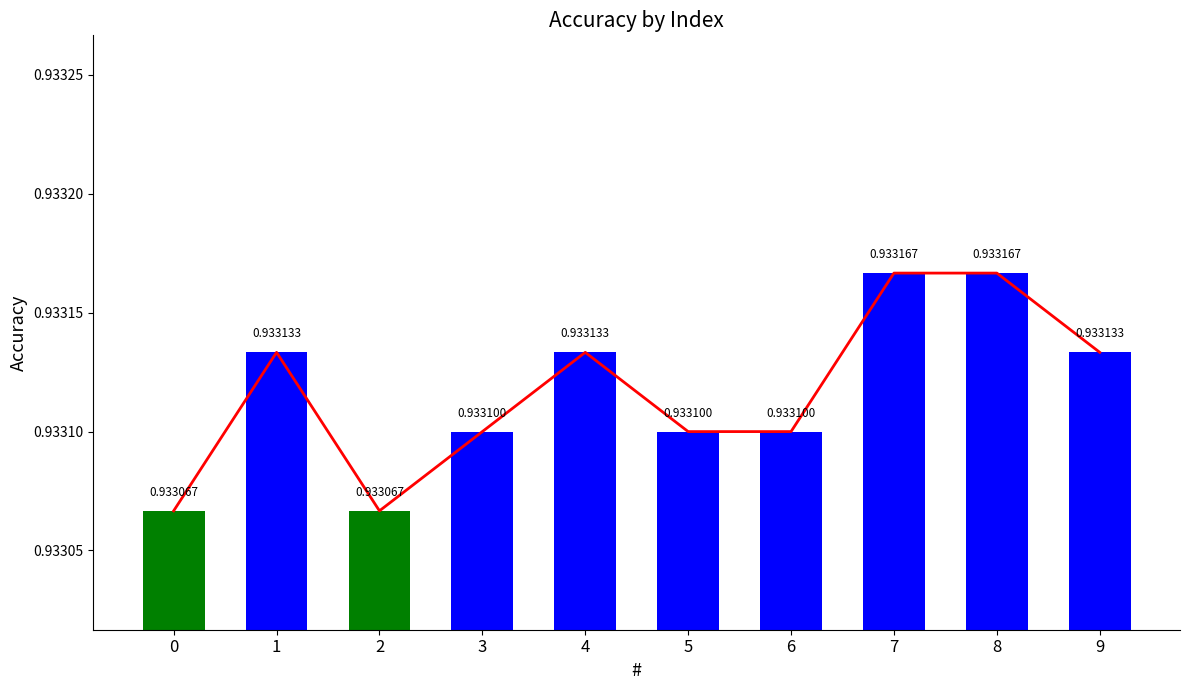

What is the smallest value displayed?

0.9